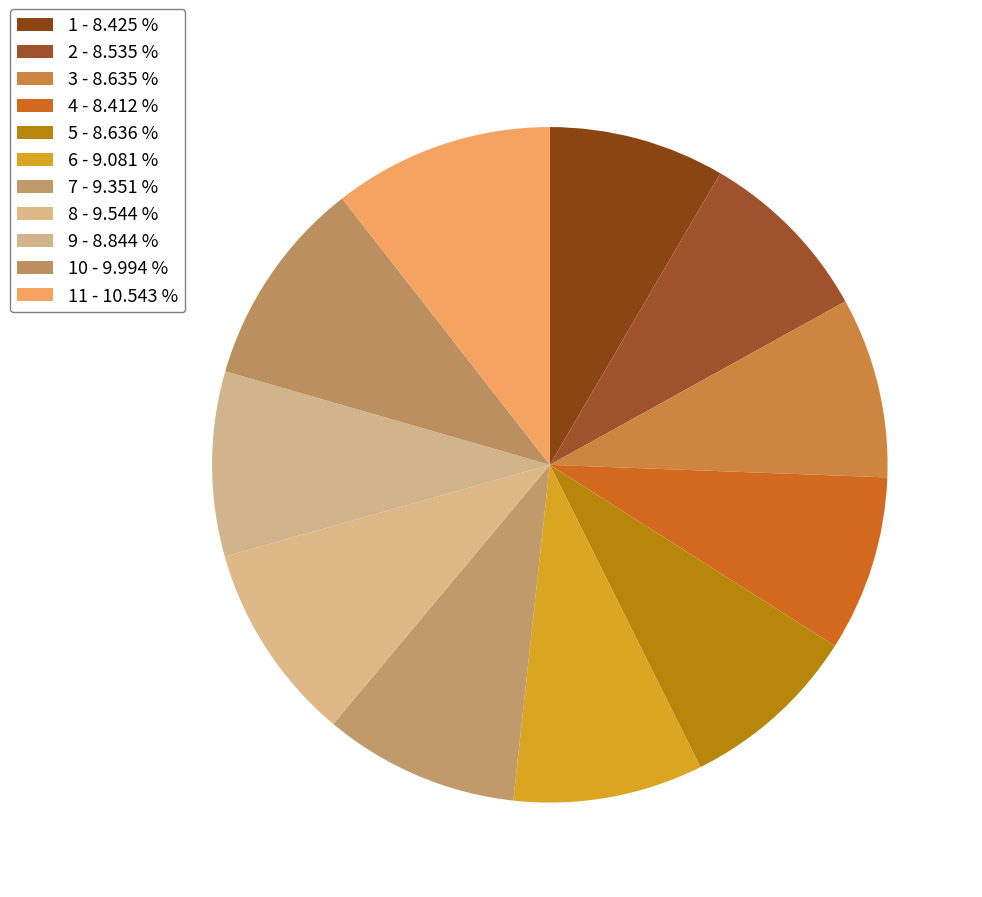

How many segments does this pie chart have?

11